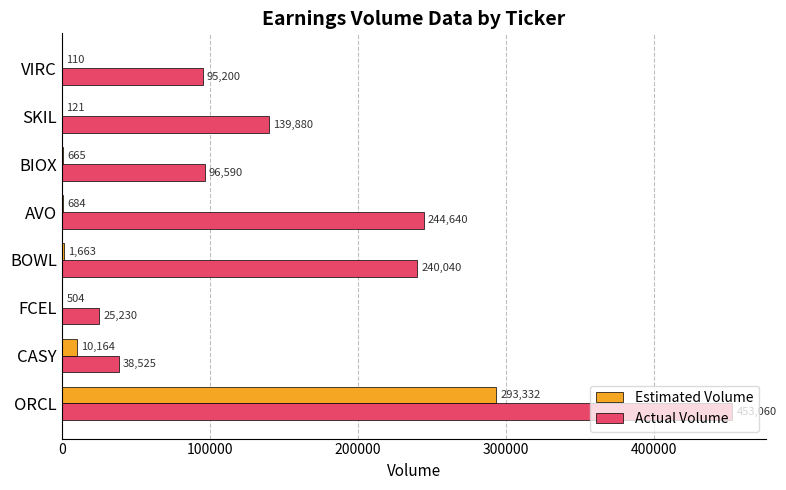

True or false: Actual Volume has a value of 38525 at CASY.

True